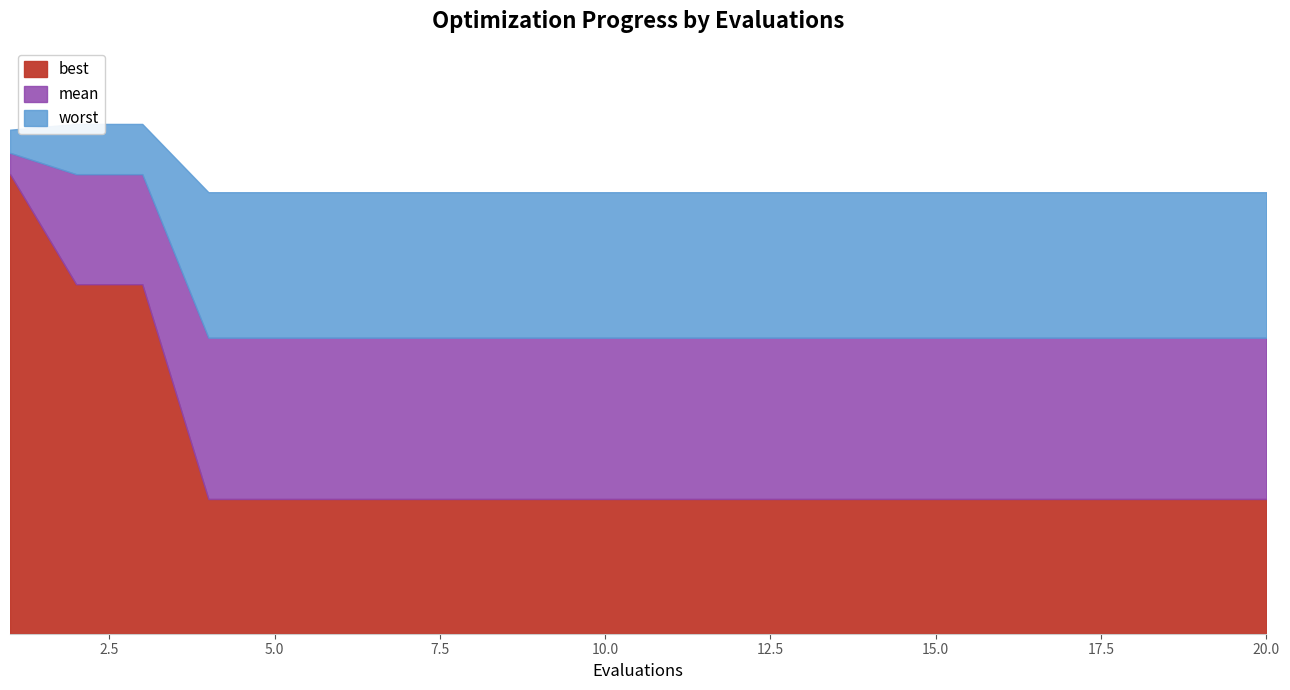

How many series are shown in this chart?

3